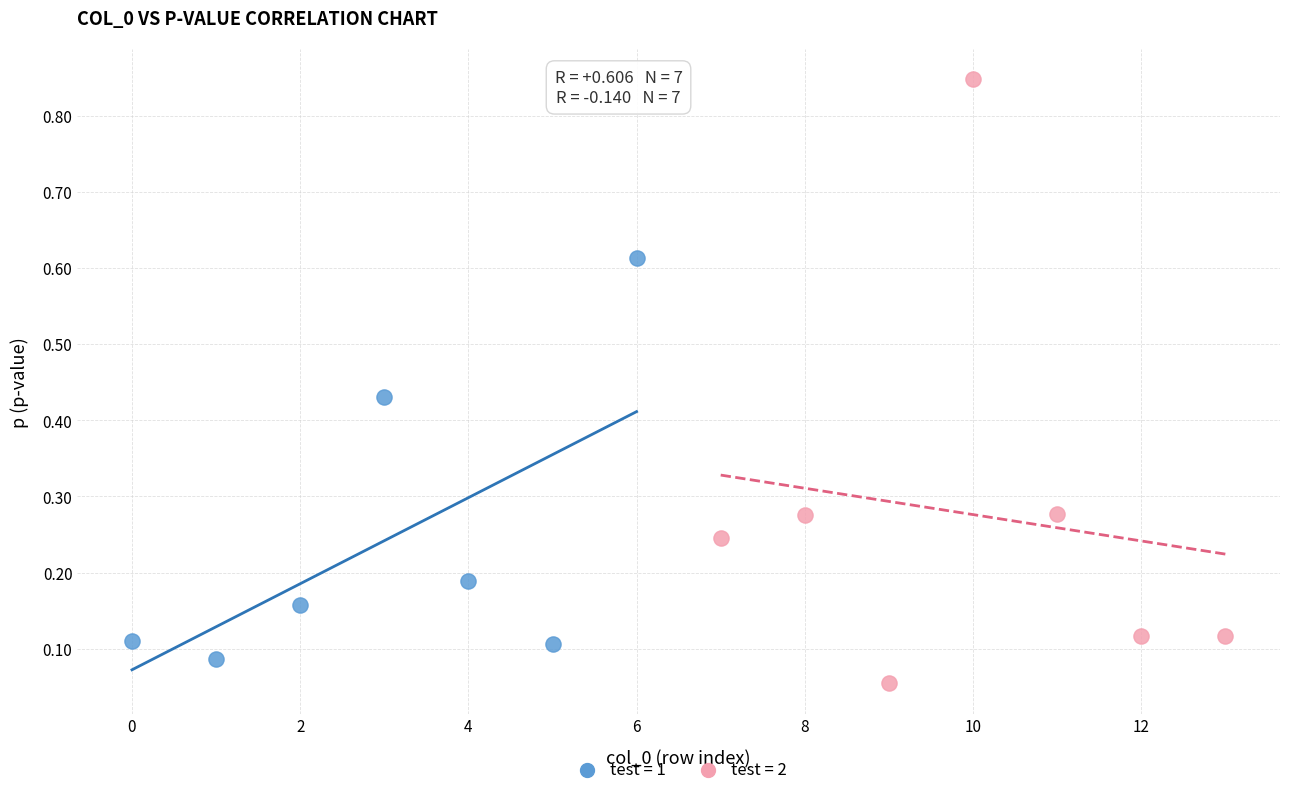

Which series contains the highest Y value?

test = 2